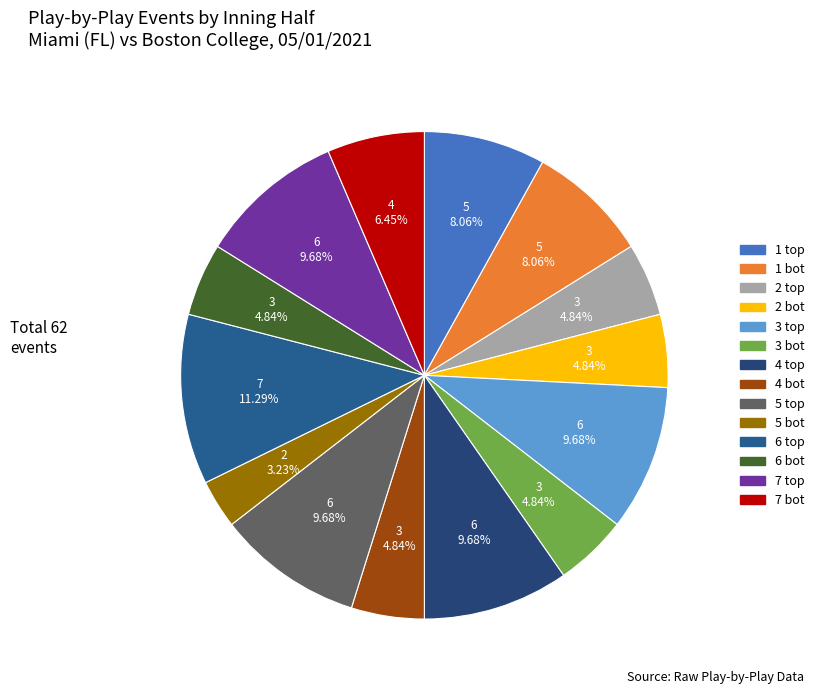

True or false: 1 bot accounts for 1% of the total.

False